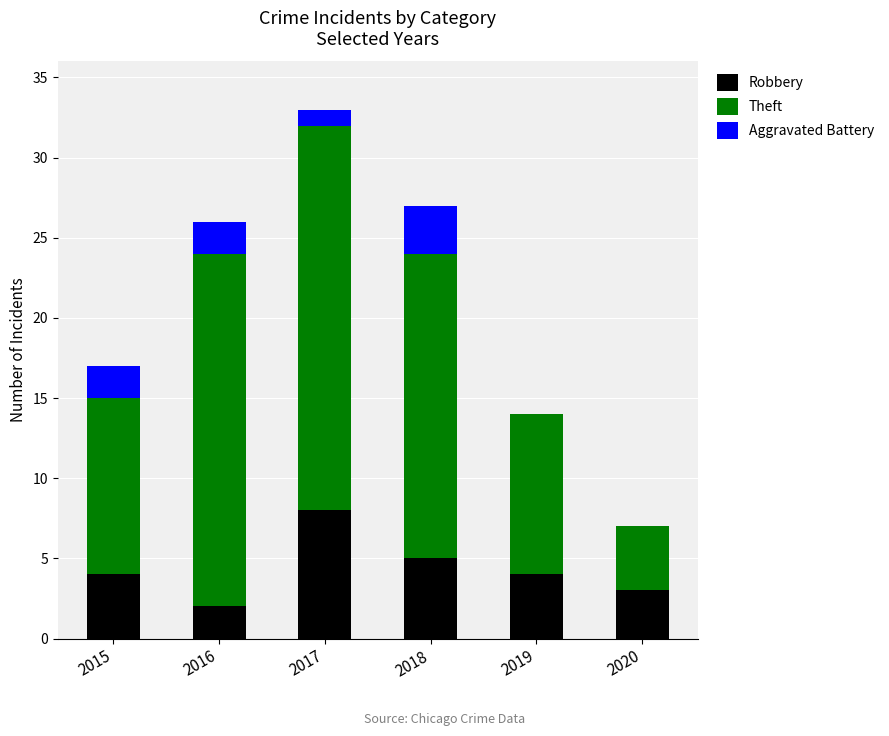

Are the bars grouped side by side (vs. stacked)?

No